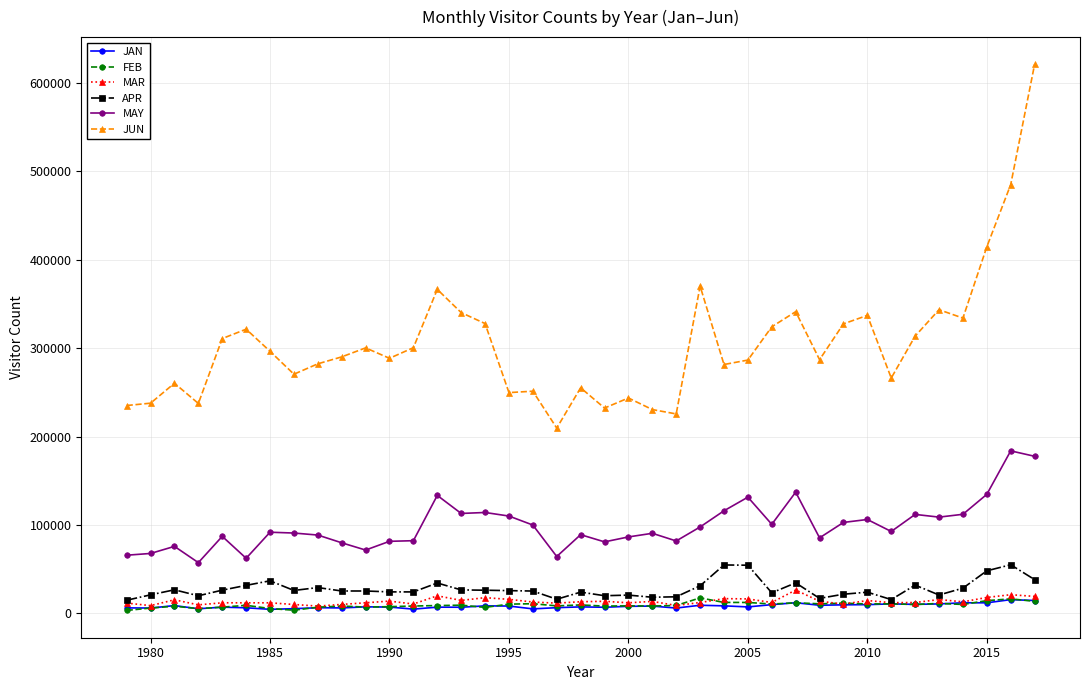

Which series has the largest range (max minus min)?

JUN